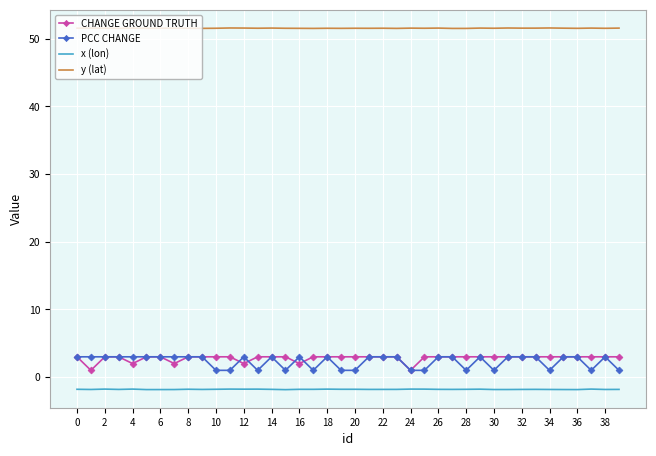

True or false: y (lat) and PCC CHANGE cross at least once.

False